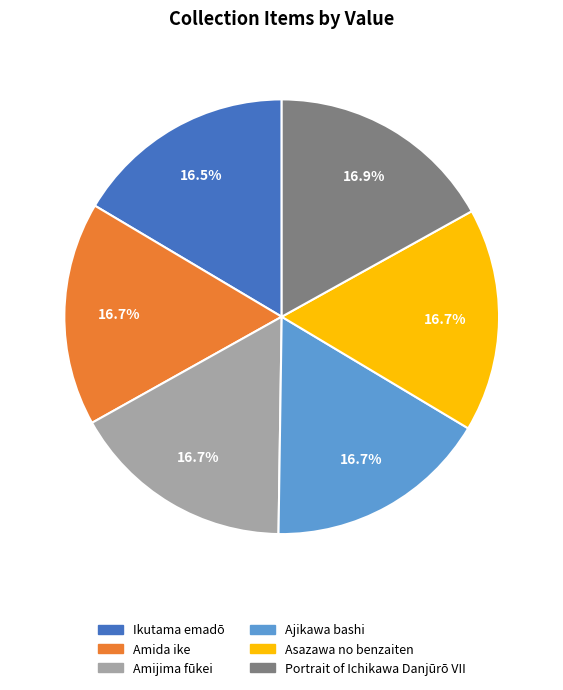

Is the sum of Ajikawa bashi and Ikutama emadō greater than half?

No